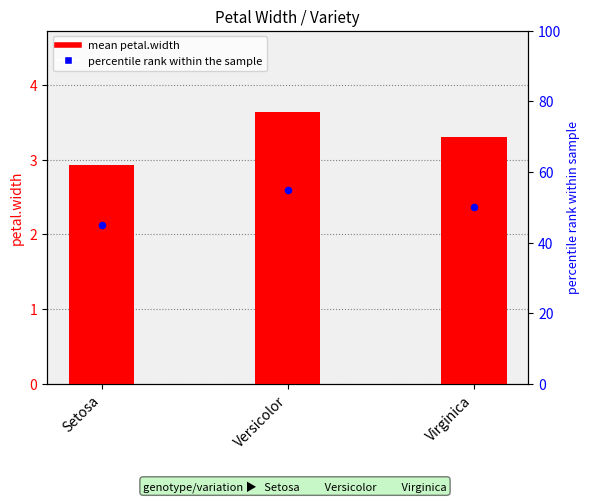

Which series reaches the maximum Y coordinate?

percentile rank within the sample